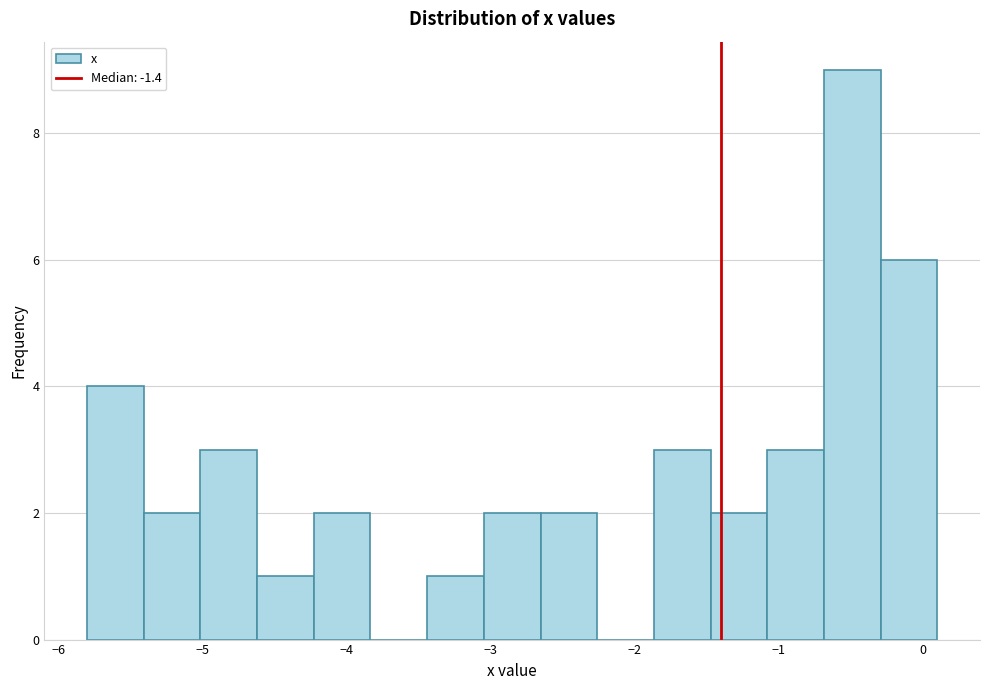

Read against the x-axis, roughly where is the centre of the tallest bar?

-0.5